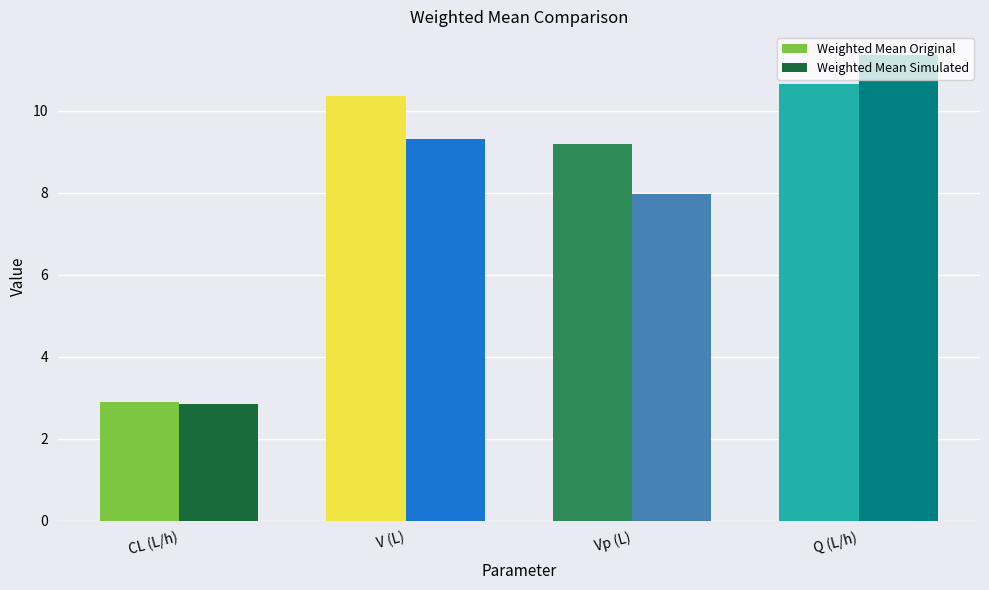

True or false: Weighted Mean Simulated has a value of 4.9 at Vp (L).

False